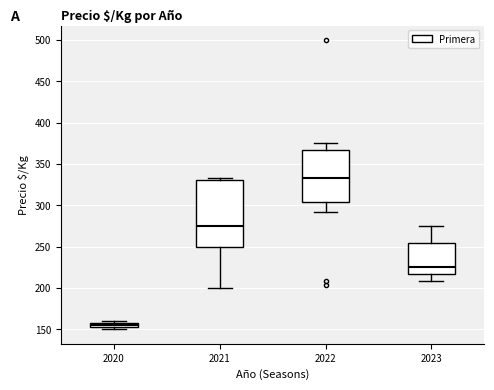

Comparing the boxes themselves (not the whiskers), which one is the tallest?

2021